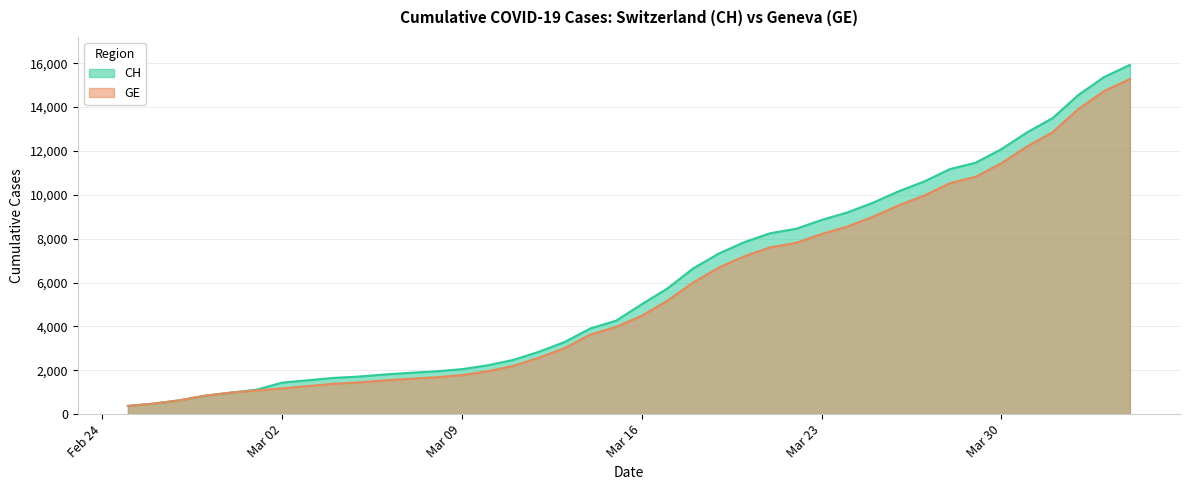

What is the maximum value shown in the chart?

15926